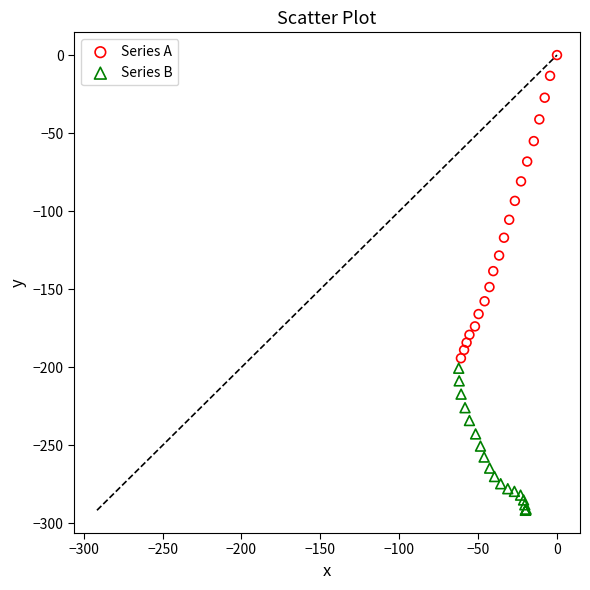

Which series reaches the maximum Y coordinate?

Series A